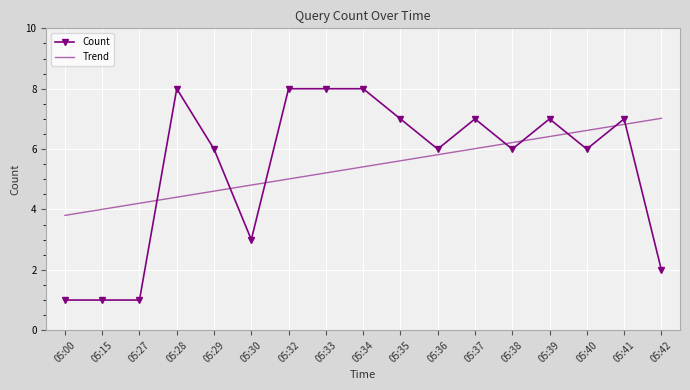

What is the difference between the maximum and minimum values in the Count series?

7.0